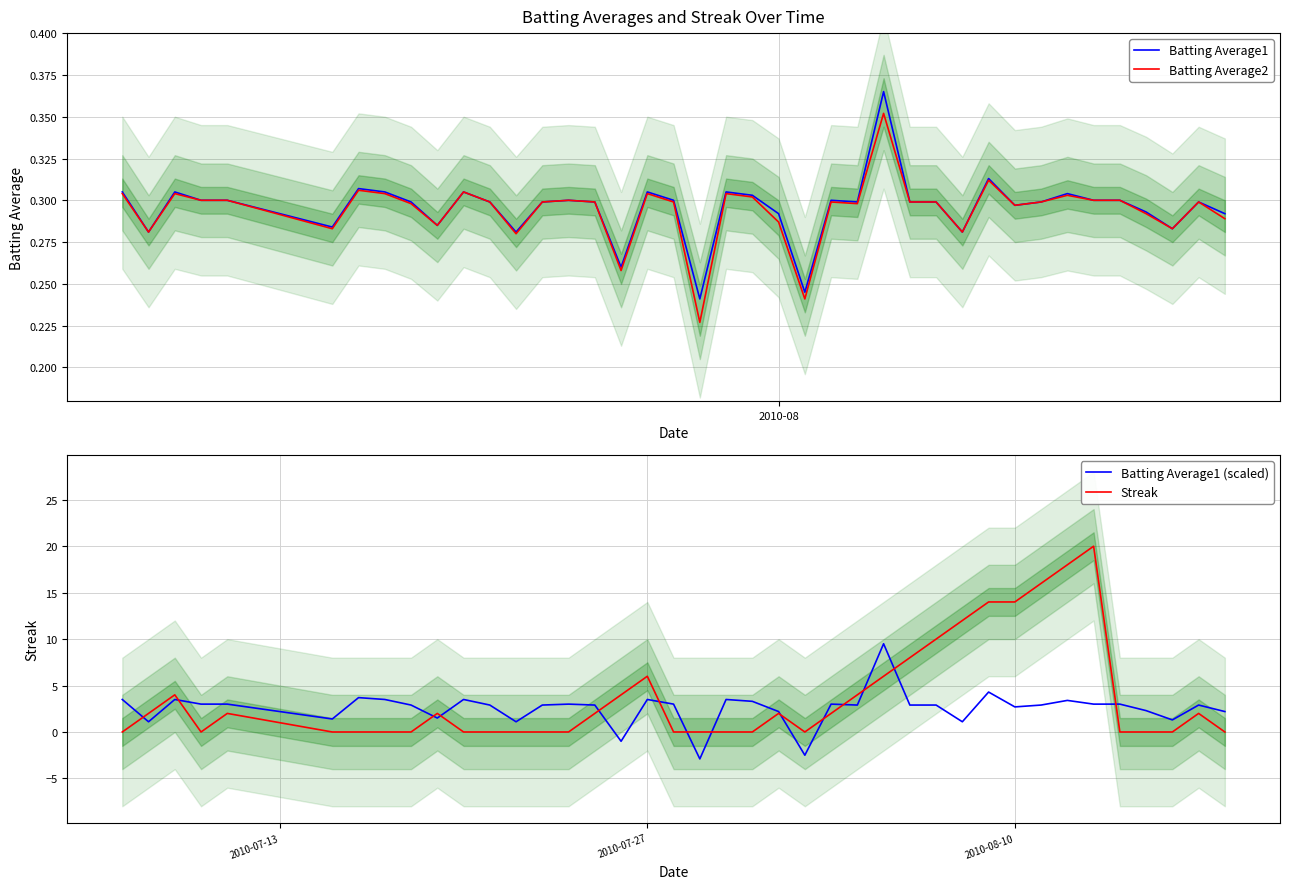

At how many categories does at least one series exceed 0?

40